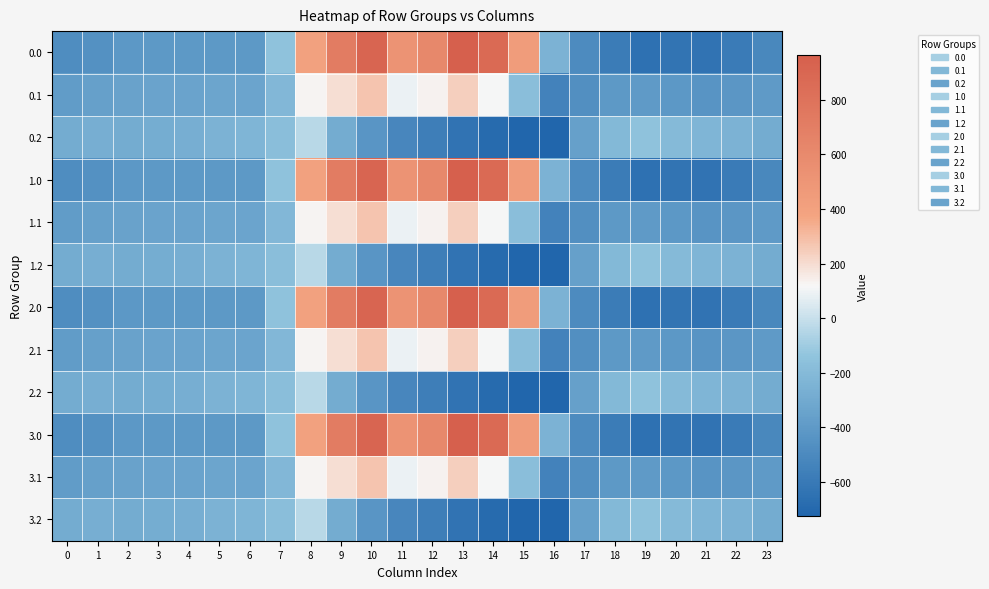

At which category does the chart reach its peak across all series?

13